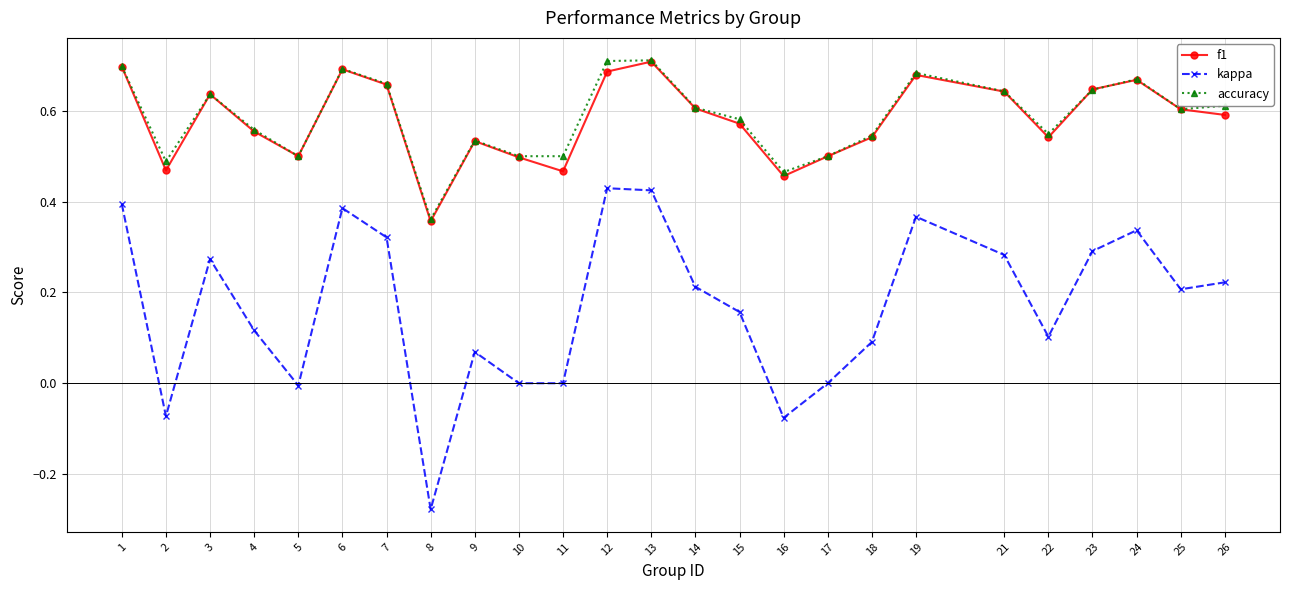

Where is the first local minimum for f1?

2